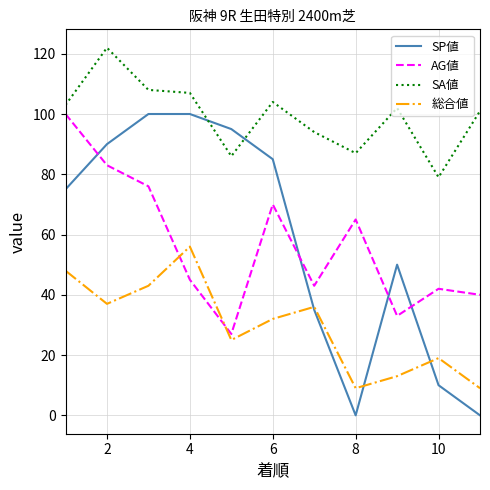

Which series has the widest spread of values?

SP値